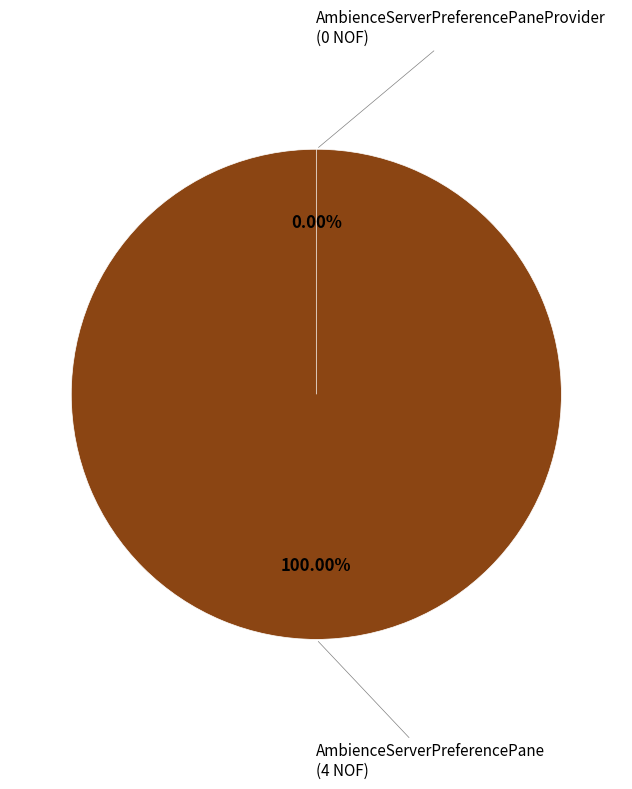

Which category accounts for the majority?

AmbienceServerPreferencePane